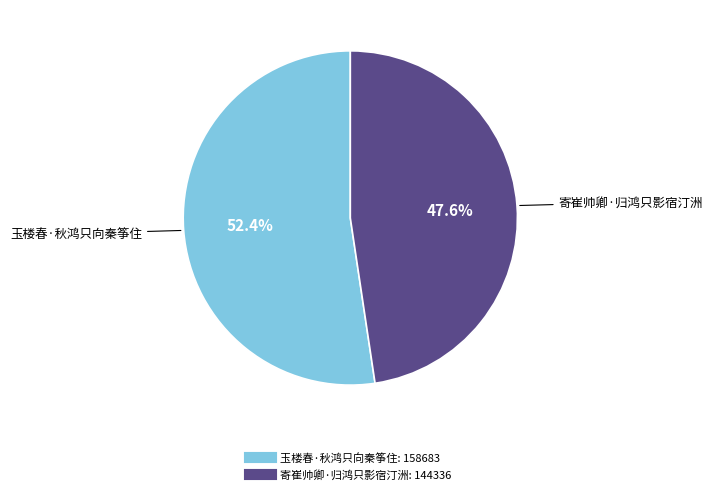

What portion of the pie excludes 寄崔帅卿·归鸿只影宿汀洲?

52.4%